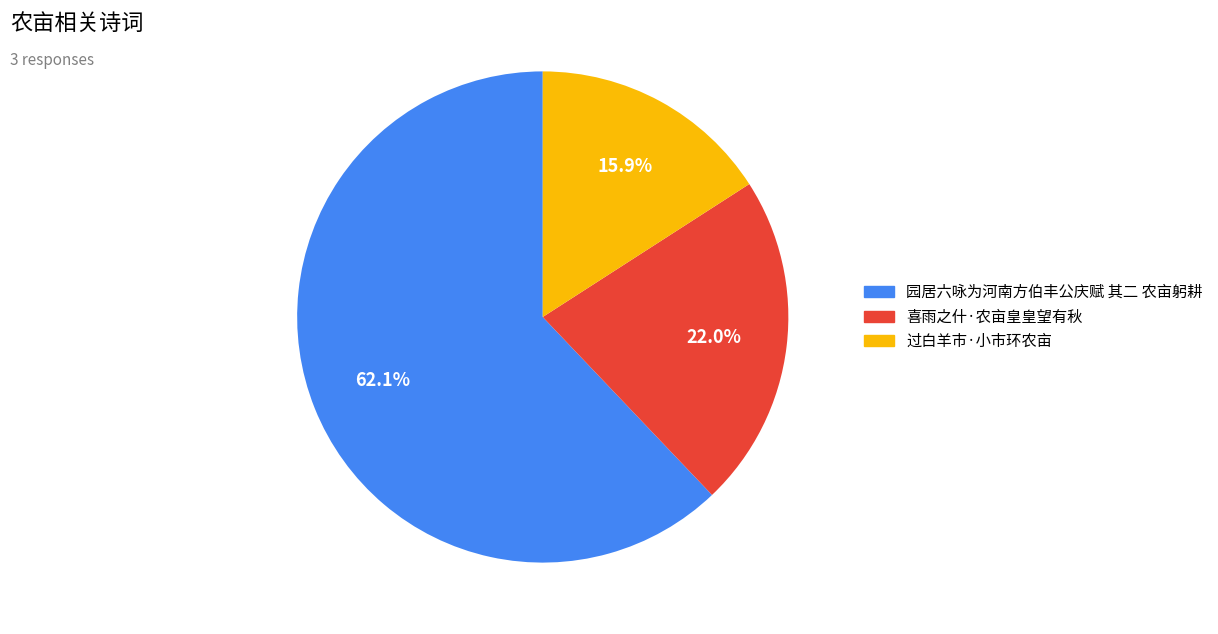

What percentage do 园居六咏为河南方伯丰公庆赋 其二 农亩躬耕 and 过白羊市·小市环农亩 together represent?

78.0%